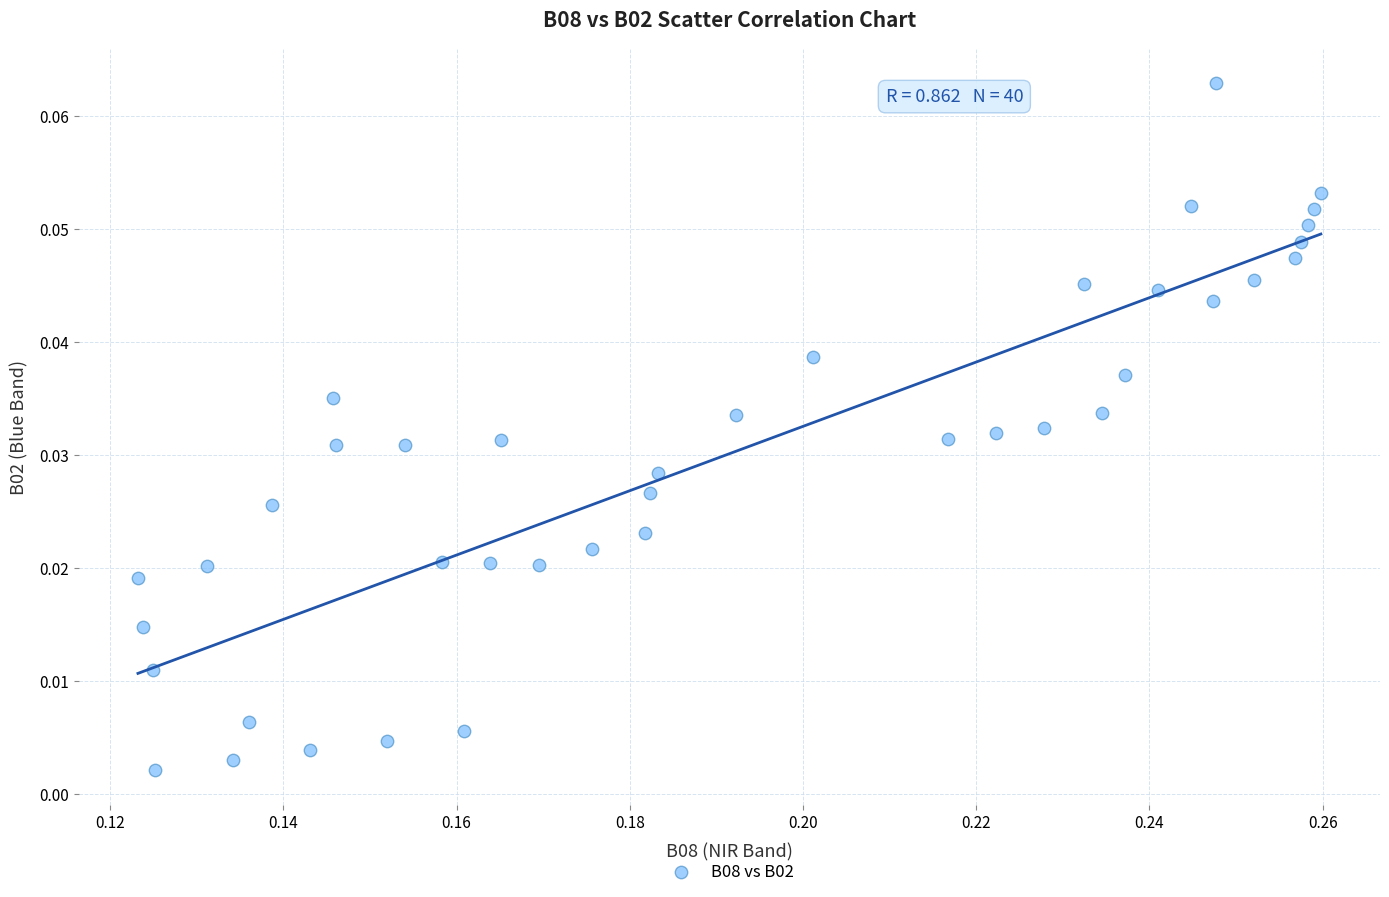

Count the number of points in this scatter plot.

40